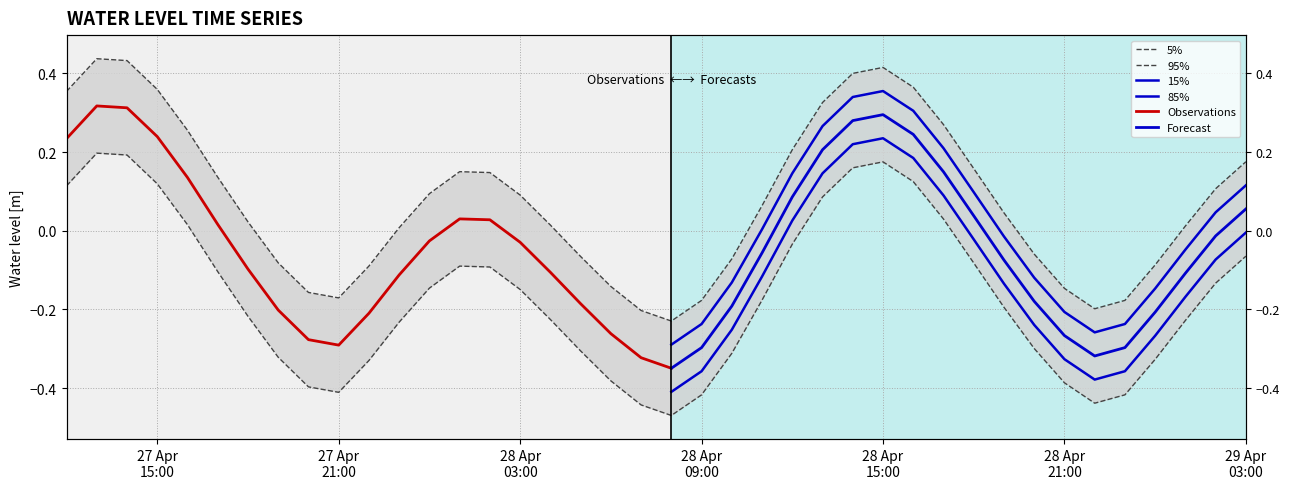

At which label is the value closest to 0?

2023-04-27 23:00:00